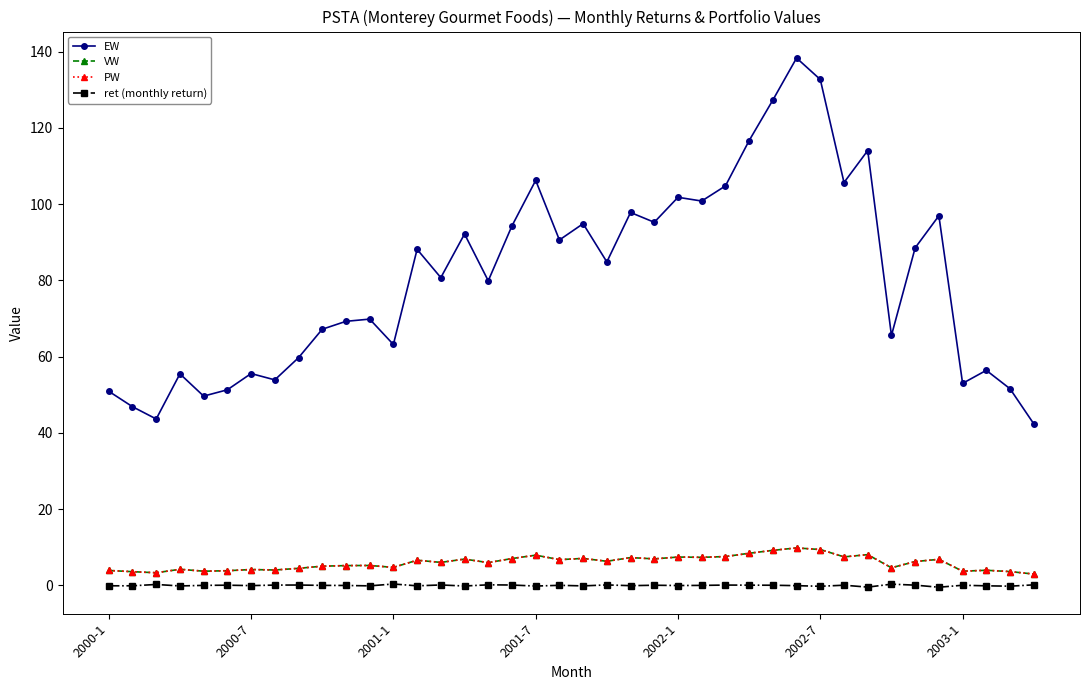

Where is PW nearest to the value 6?

16